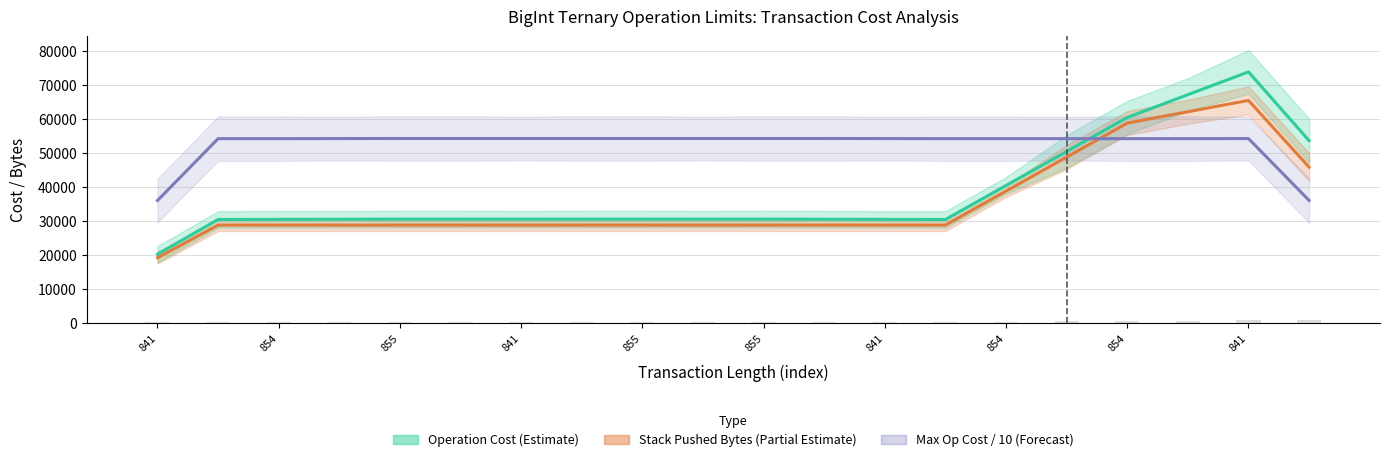

List the labels in order of Max Operation Cost / 10 (Forecast) value, largest first.

855, 854, 11, 855, 841, 854, 841, 10, 841, 18, 12, 854, 855, 13, 14, 15, 16, 17, 19, 841